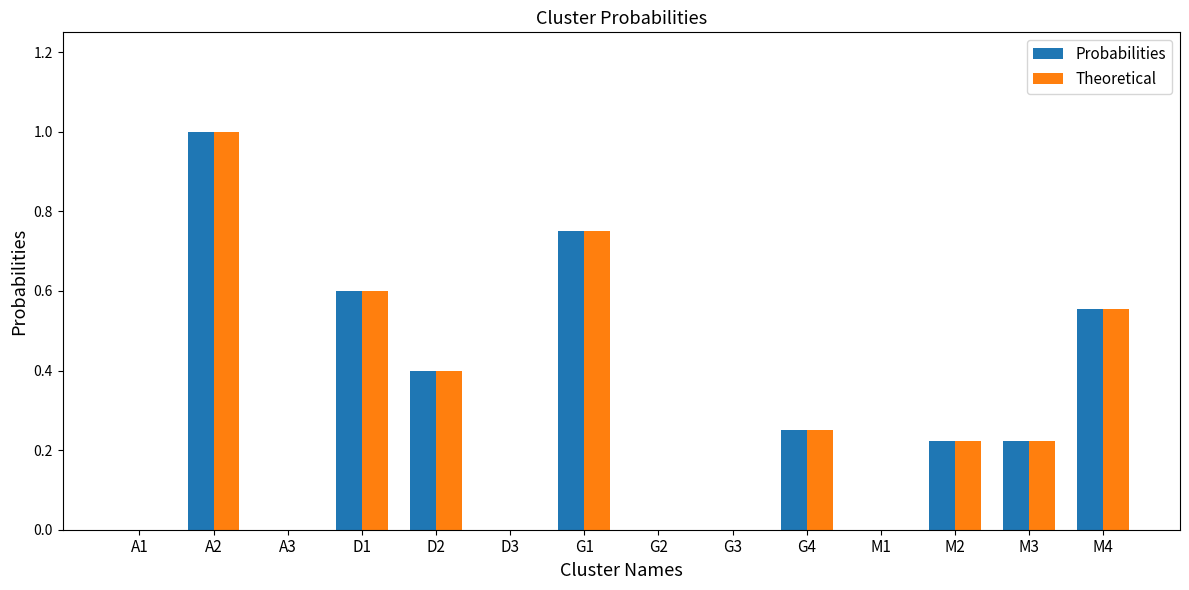

What is the sum of the Theoretical values at G4 and G1?

1.0